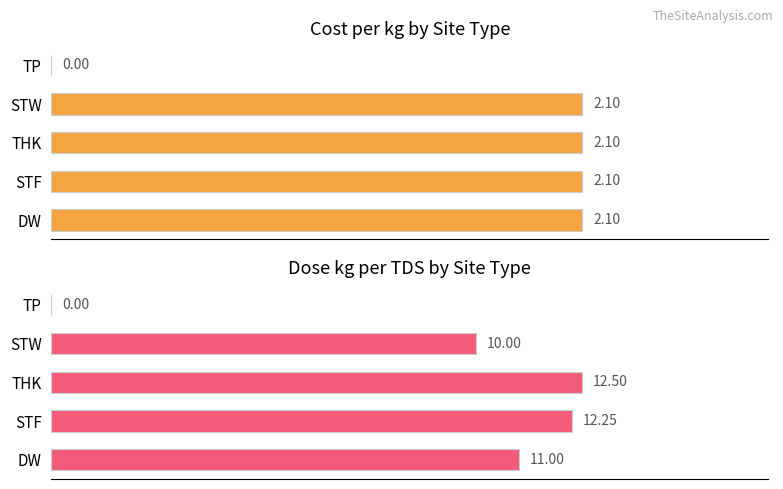

Reading right to left, extract all data points from this chart.

cost_per_kg: 0.0	2.1	2.1	2.1	2.1
dose_kg_per_tds: 0.0	10.0	12.5	12.2	11.0